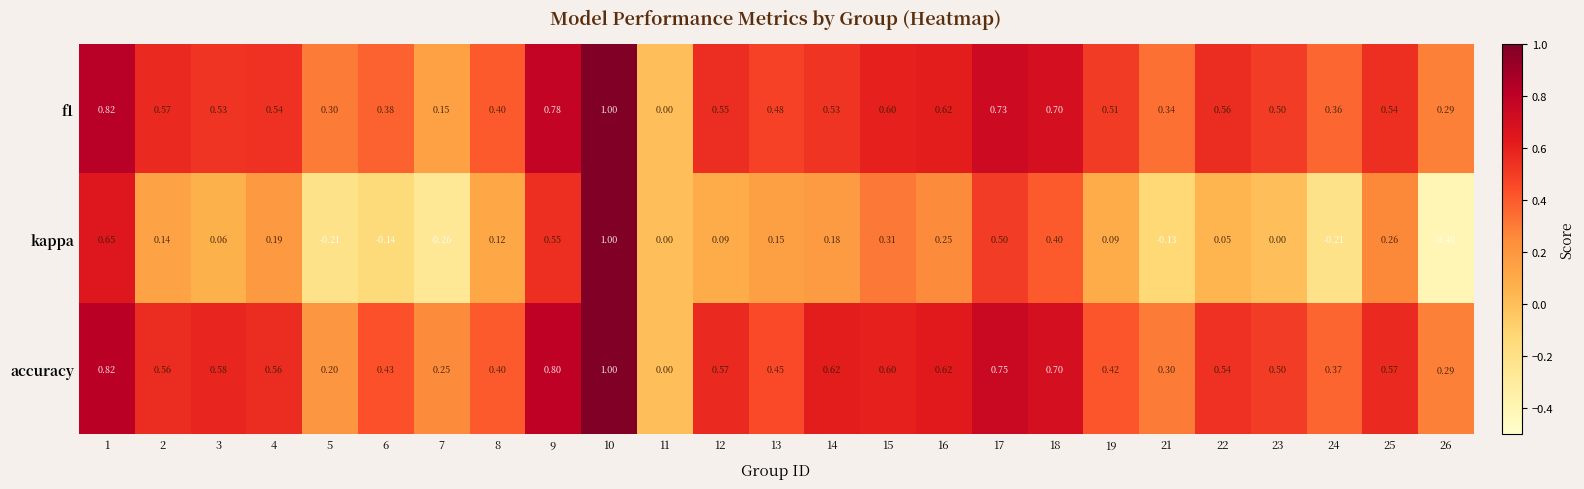

Between 7 and 13, which series saw the biggest shift?

kappa